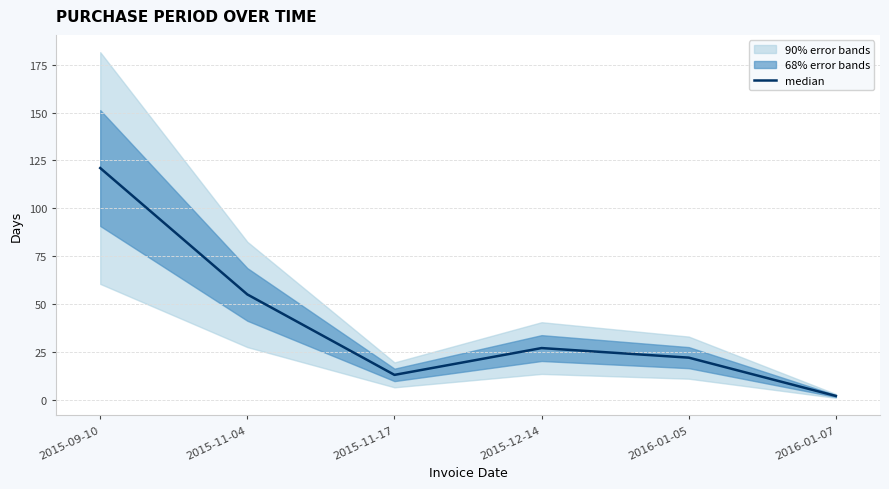

The value at 2016-01-05 is 8. True or false?

False